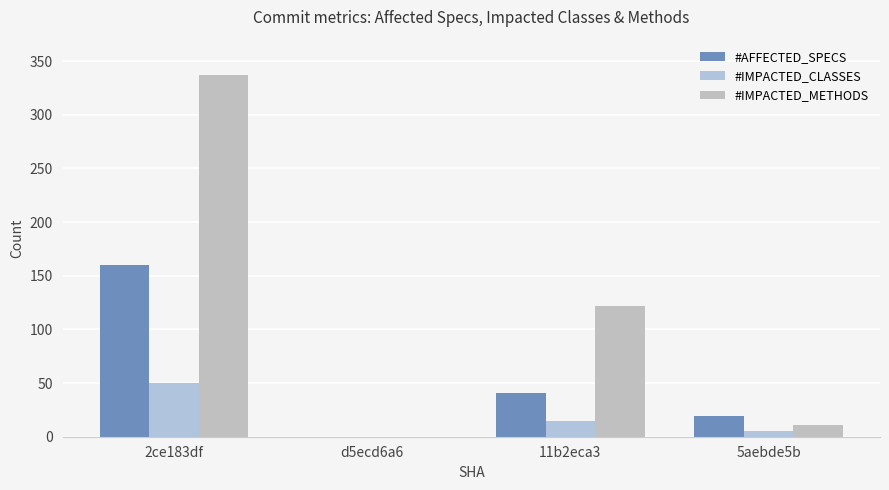

Rank the series by their average value, from highest to lowest.

#IMPACTED_METHODS, #AFFECTED_SPECS, #IMPACTED_CLASSES